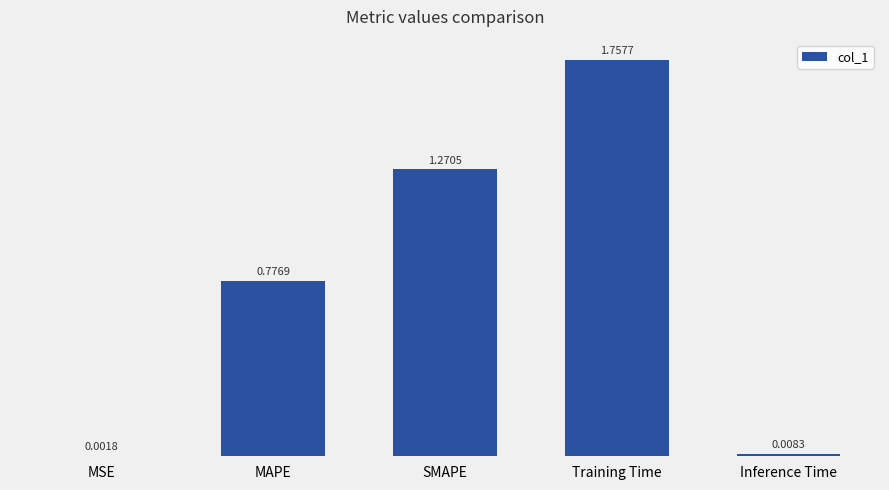

Which has a higher value, SMAPE or MAPE?

SMAPE